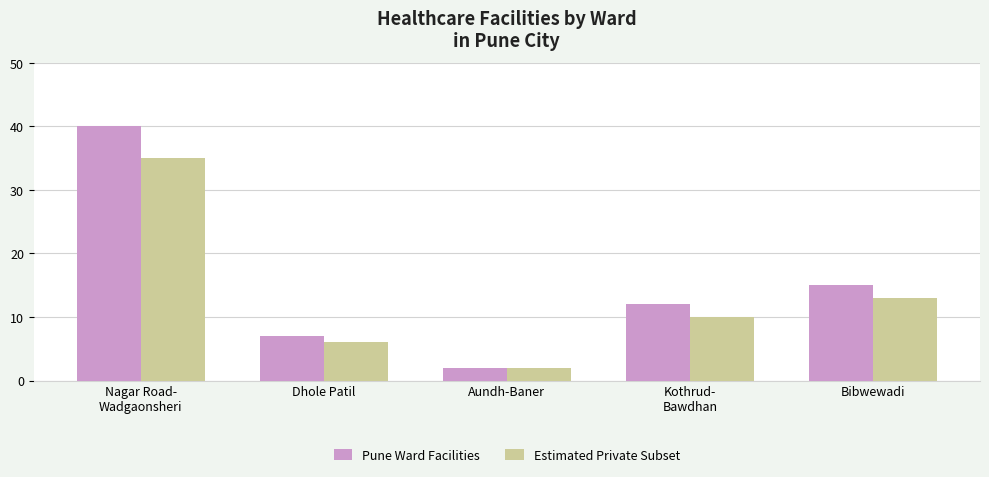

How many distinct data groups are displayed?

2